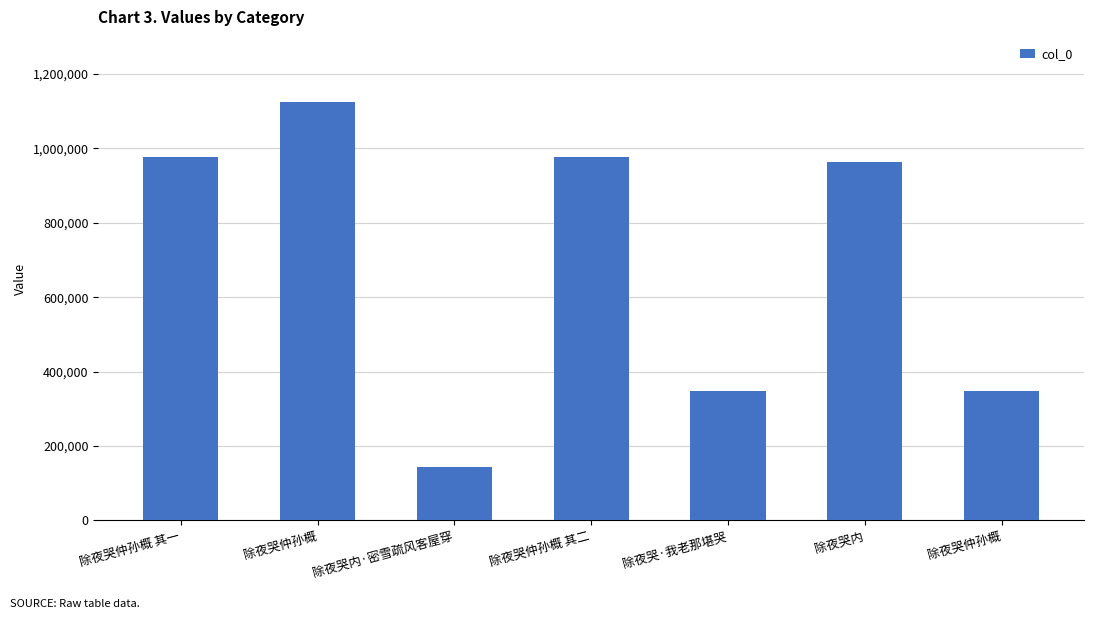

Does the chart contain any negative values?

No